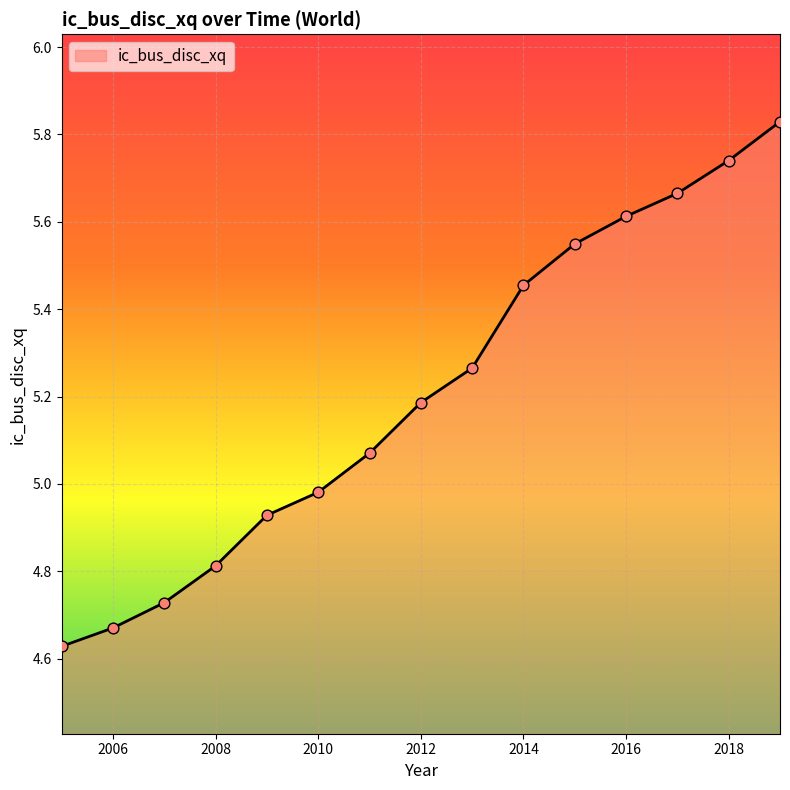

What is the difference between the maximum and minimum values?

1.2